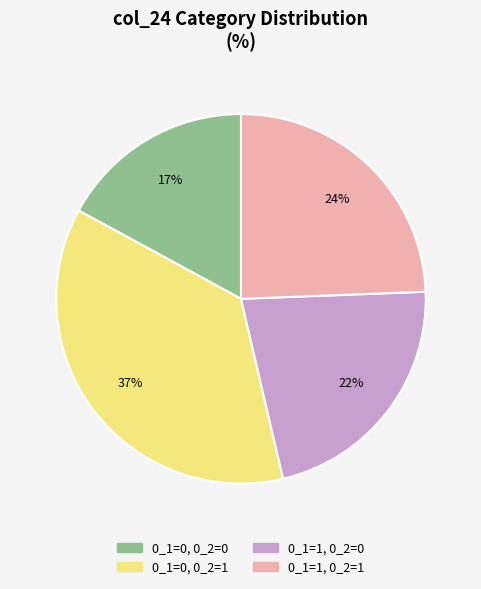

To the nearest percent, what is the difference between the largest and smallest slice percentages?

20%